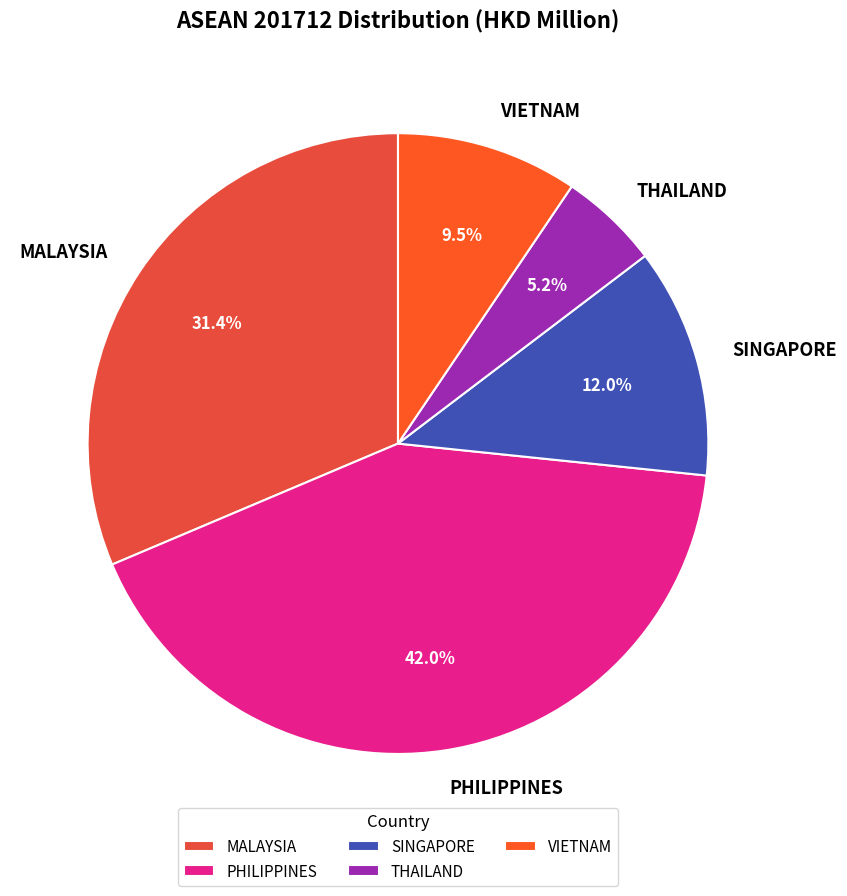

Between VIETNAM and THAILAND, which is larger?

VIETNAM